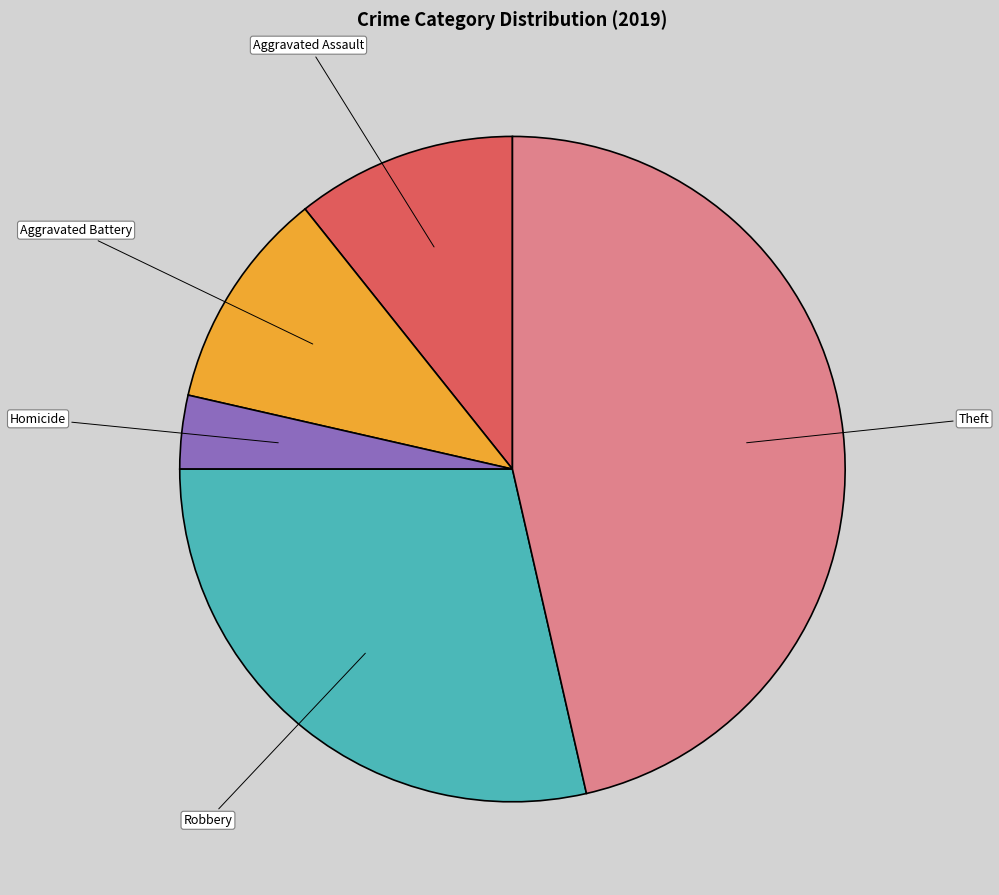

Is the sum of Robbery and Homicide greater than half?

No